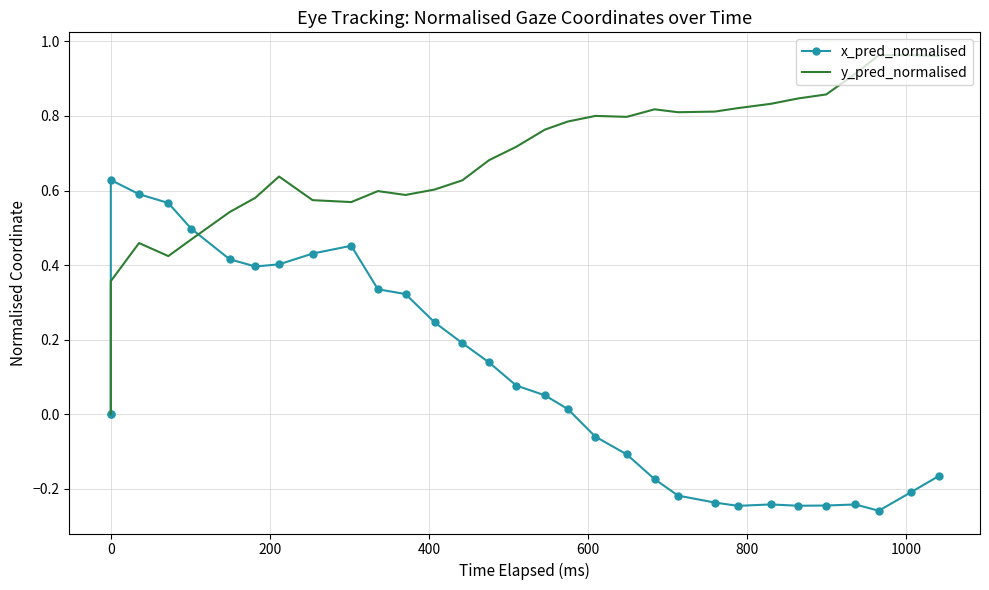

Which series has the largest total across all categories?

y_pred_normalised